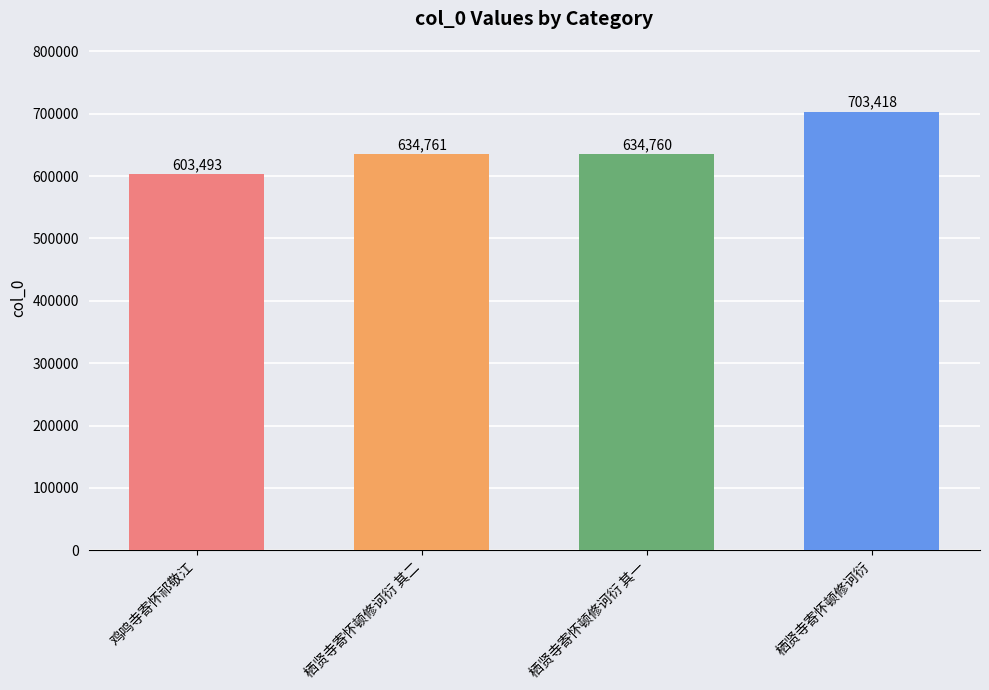

What is the maximum value shown in the chart?

703418